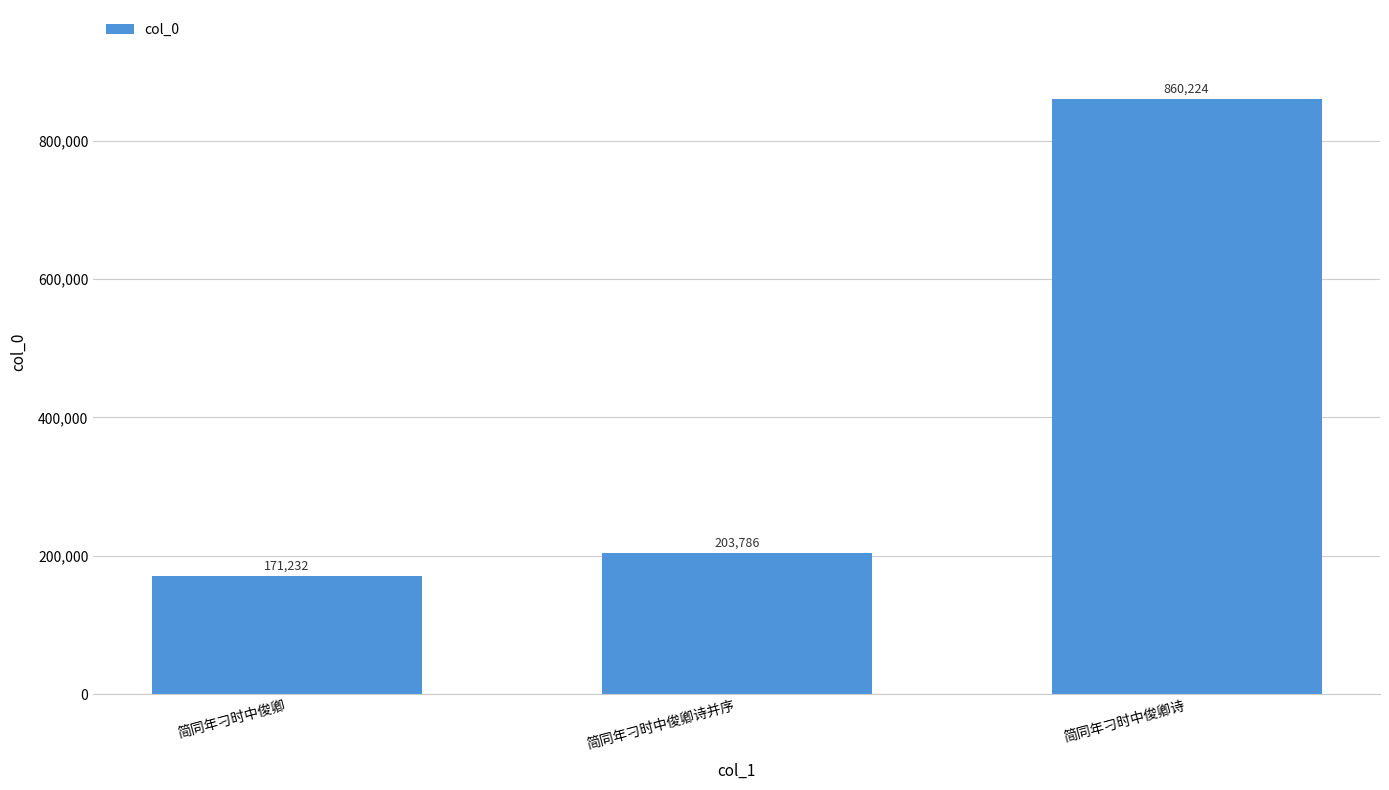

Which has a higher value, 简同年刁时中俊卿 or 简同年刁时中俊卿诗?

简同年刁时中俊卿诗